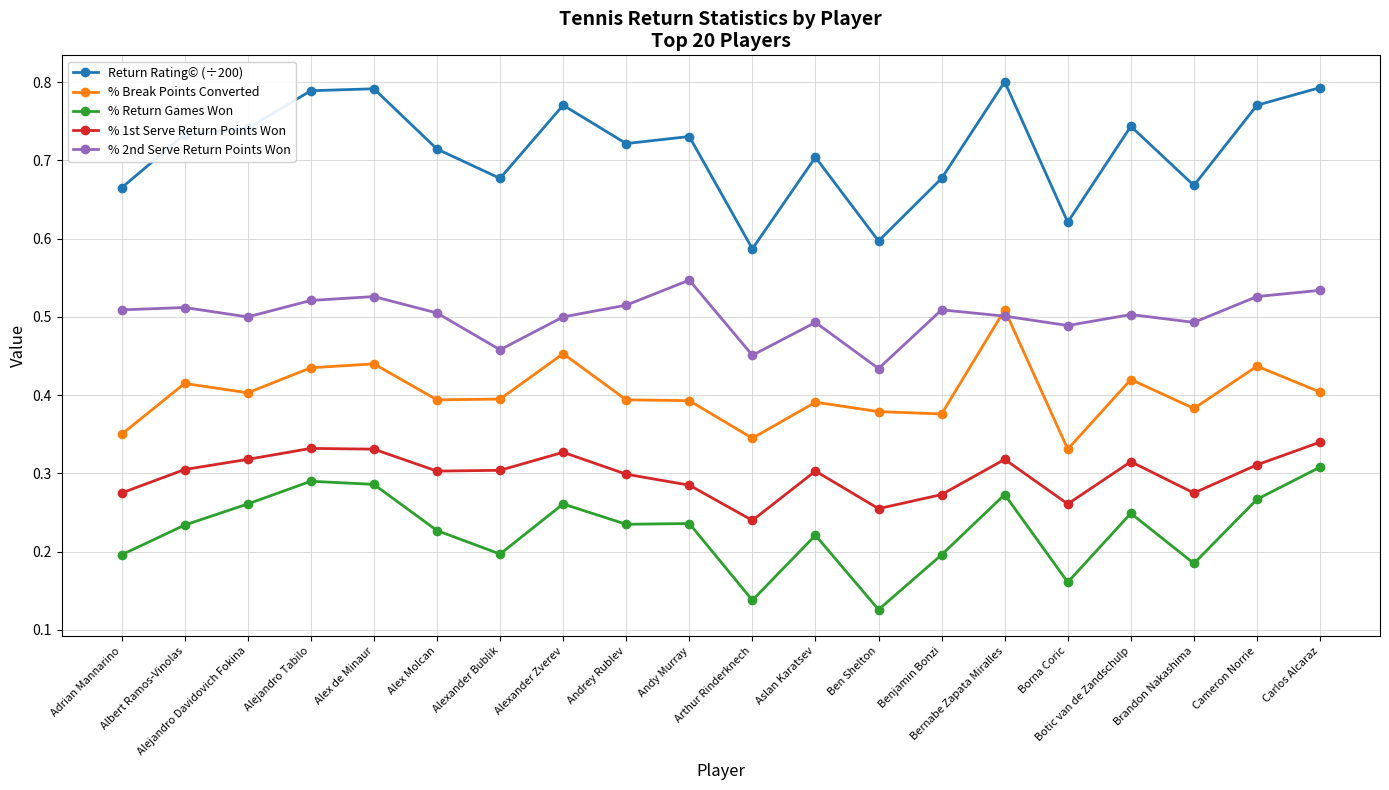

True or false: % Return Games Won has a value of 0.1 at Alejandro Tabilo.

False